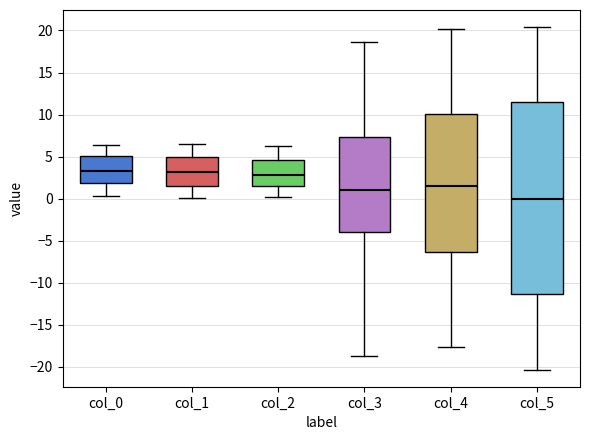

Reading left to right, read every box against the y-axis: the position of its median line, the range the box covers, and the ends of its whiskers. The values are not printed on the chart, so give them approximately, as read against the axis.

col_0: median 3.5, box 2.0 to 5.0, whiskers 0.5 to 6.5
col_1: median 3.0, box 1.5 to 5.0, whiskers 0.0 to 6.5
col_2: median 3.0, box 1.5 to 4.5, whiskers 0.0 to 6.0
col_3: median 1.0, box -4.0 to 7.5, whiskers -19.0 to 18.5
col_4: median 1.5, box -6.5 to 10.0, whiskers -17.5 to 20.0
col_5: median 0.0, box -11.5 to 11.5, whiskers -20.5 to 20.5